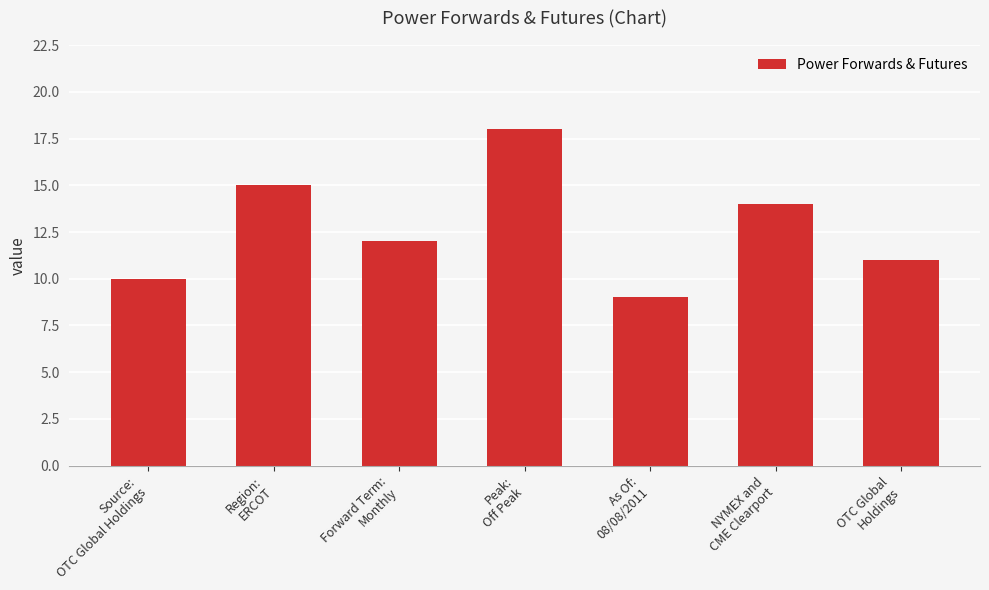

How many distinct data groups are displayed?

1